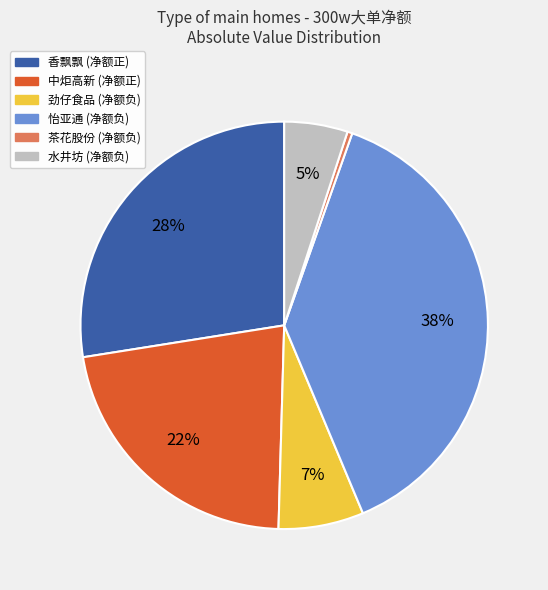

To the nearest percent, what is the average slice percentage?

17%